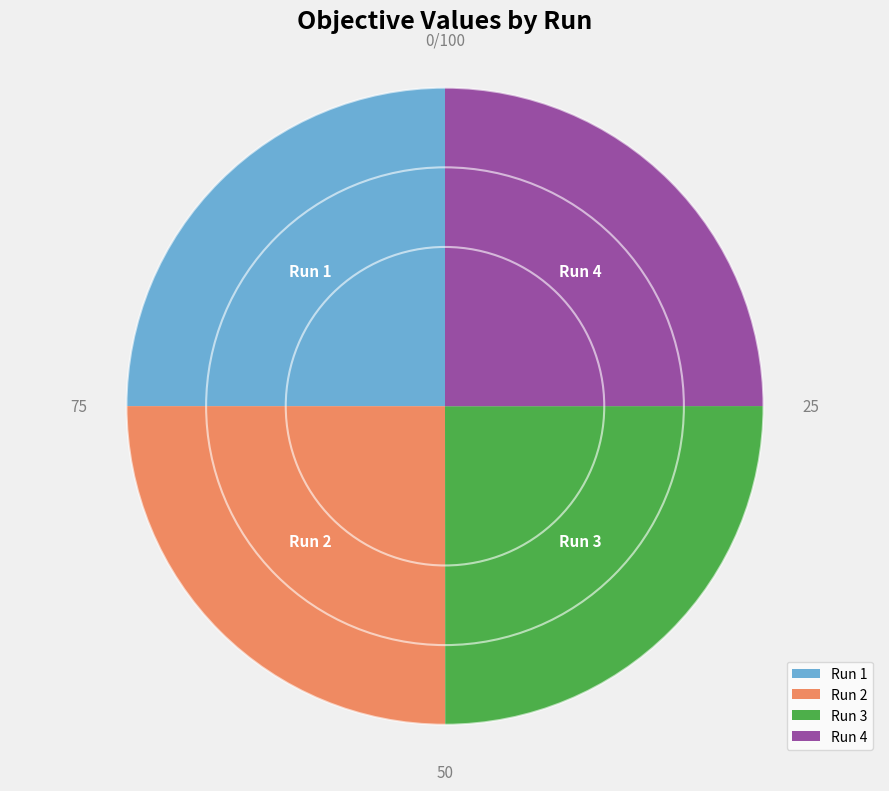

Is Run 3 the majority of the pie?

No